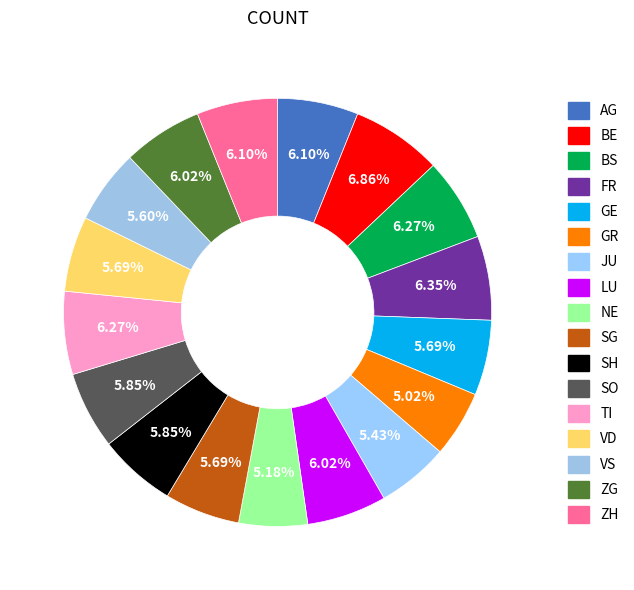

Does TI account for over 50% of the chart?

No